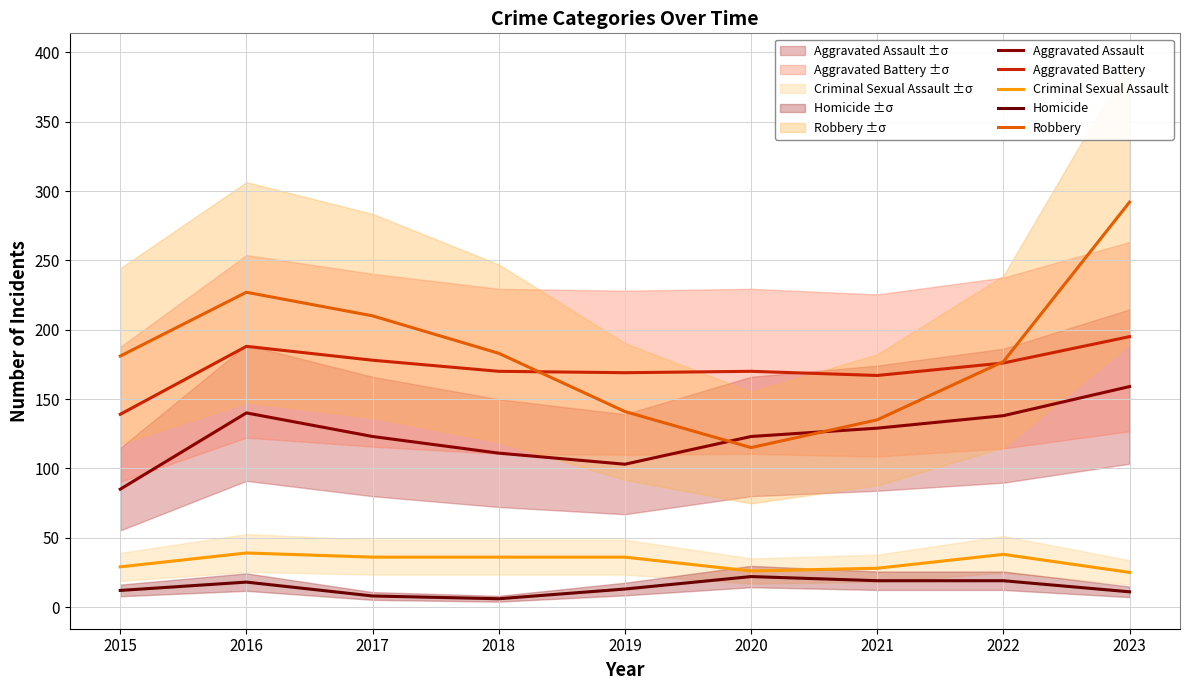

True or false: Aggravated Assault has a value of 140 at 2016.

True